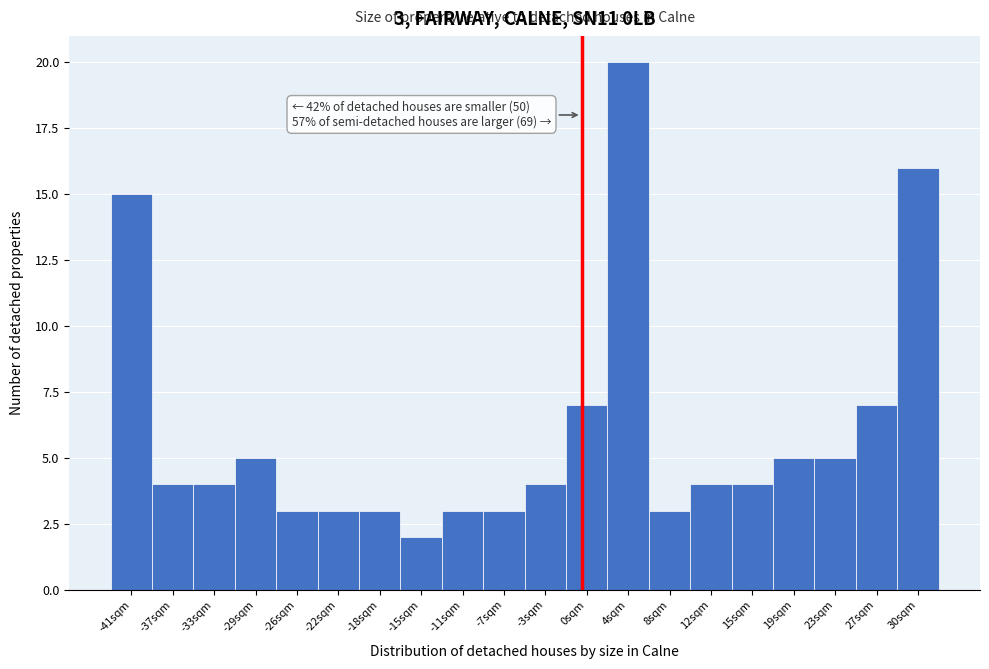

Over which range of the x-axis is the bar tallest?

2.5 to 6.0